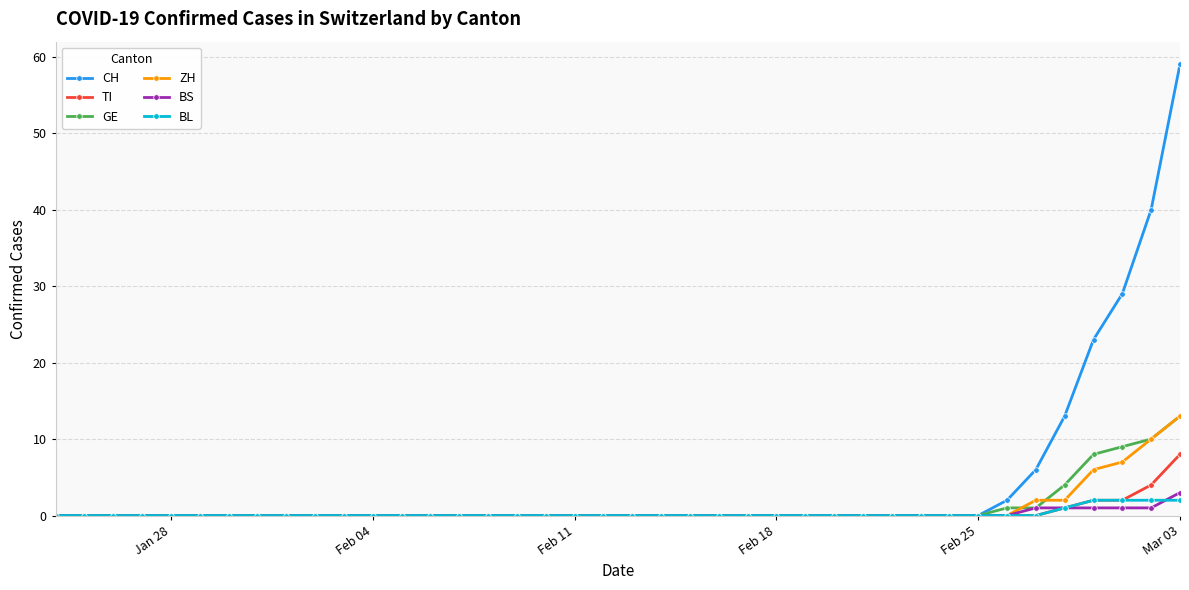

How many data points does each series have?

40